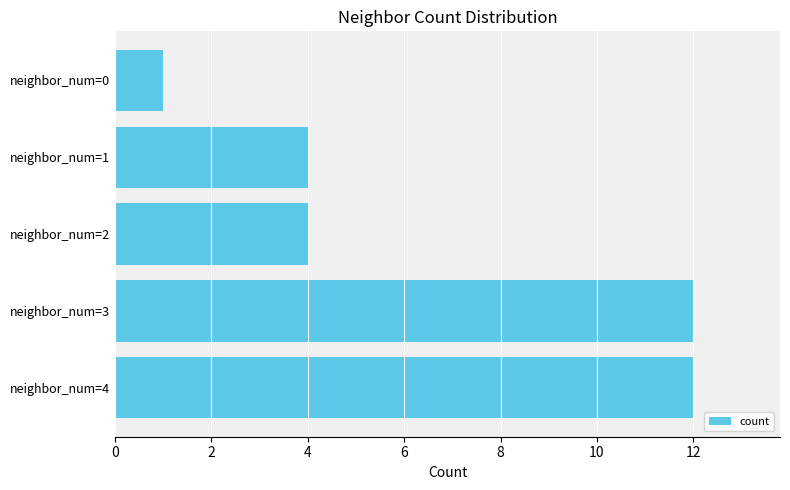

The value at neighbor_num=0 is 2. True or false?

False